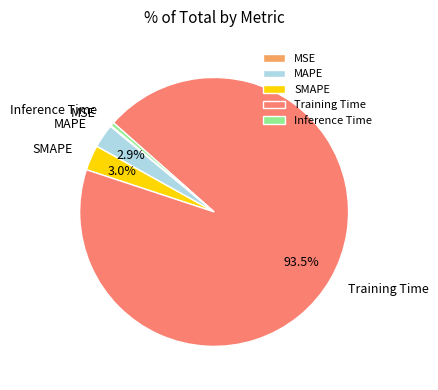

Which has a higher value, Training Time or MAPE?

Training Time